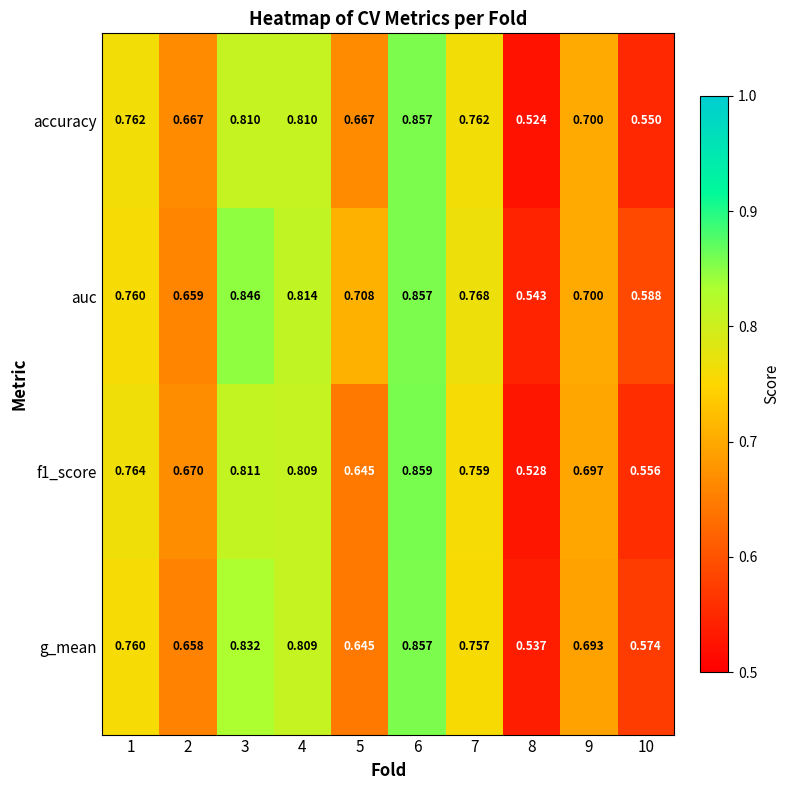

Which series has the largest total across all categories?

auc